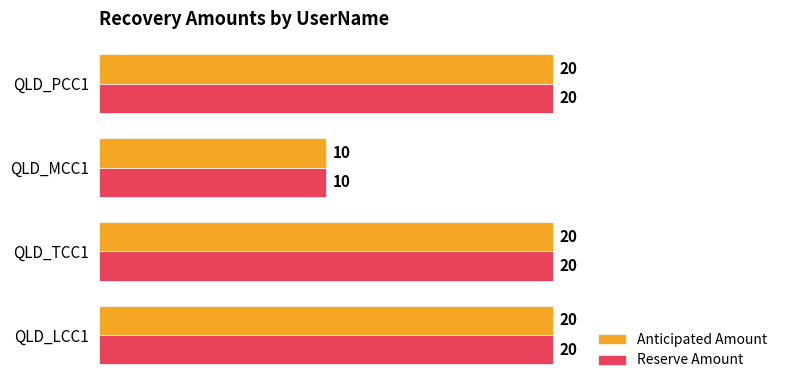

What are all the series names shown in the legend?

Anticipated Amount, Reserve Amount